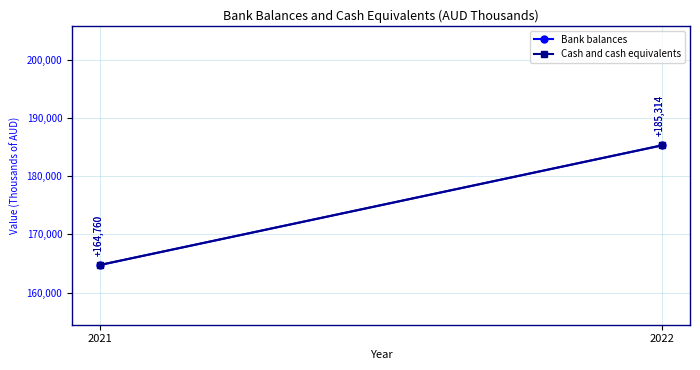

Is this an area chart (filled region under the line)?

No